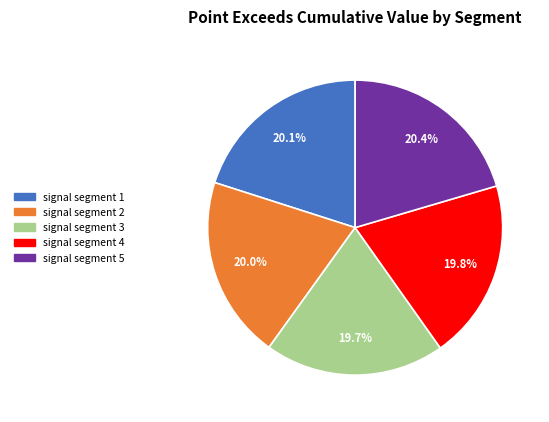

Which has a higher value, signal segment 3 or signal segment 5?

signal segment 5